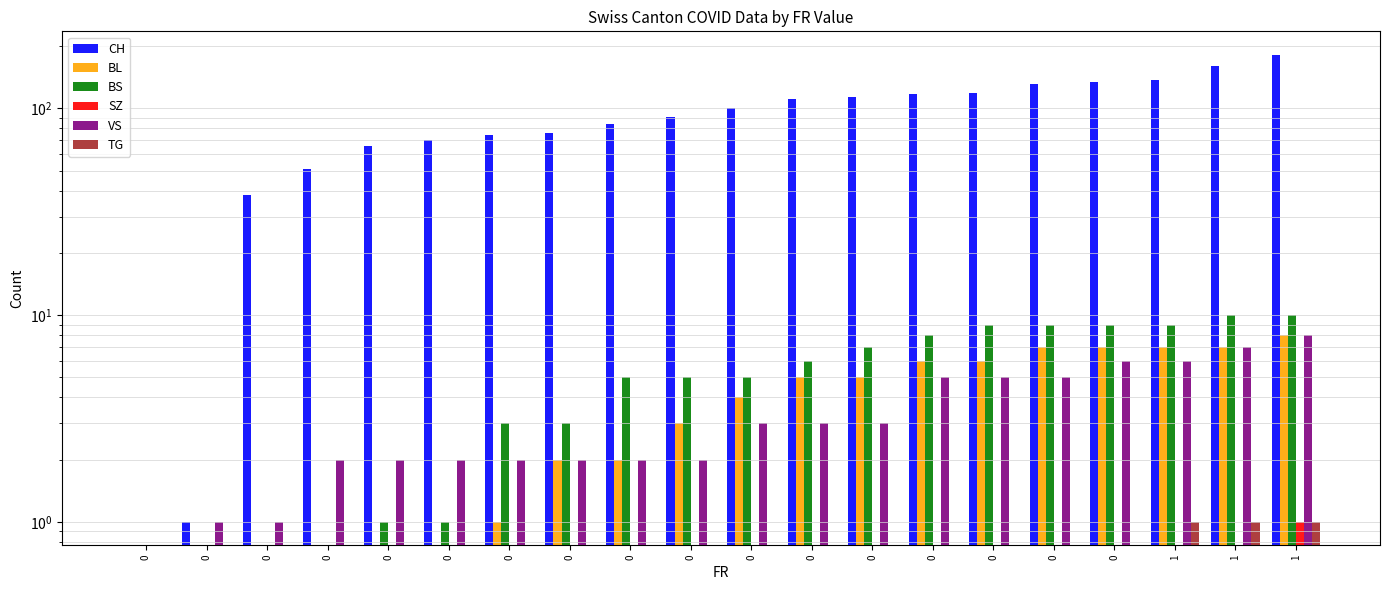

How many distinct data groups are displayed?

6